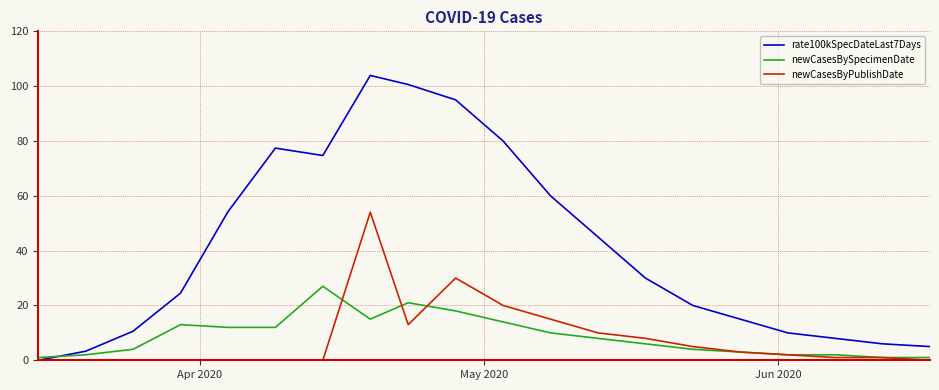

What is the difference between the second highest and second lowest values in the newCasesBySpecimenDate series?

20.0